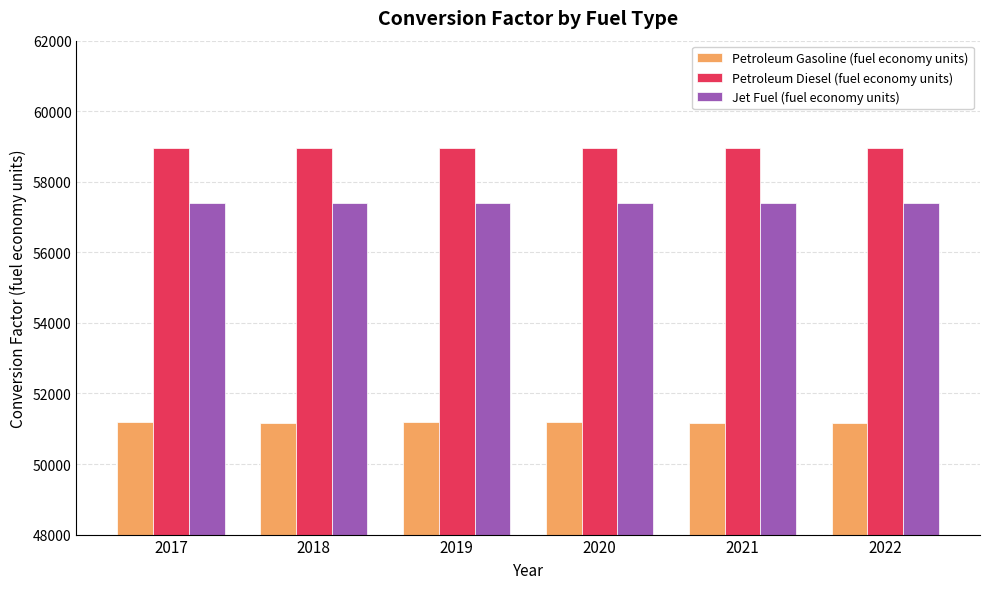

What is the value of the Petroleum Diesel (fuel economy units) bar at the 4th from the left?

58963.3